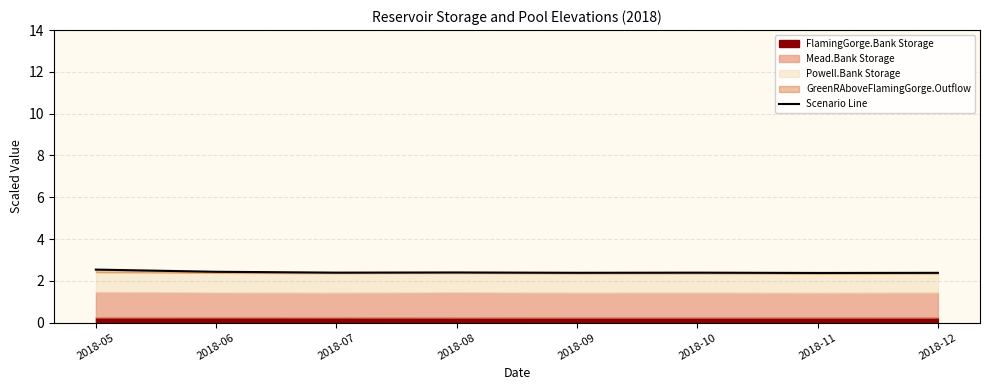

Between 2018-05 and 2018-08, which is larger?

2018-05